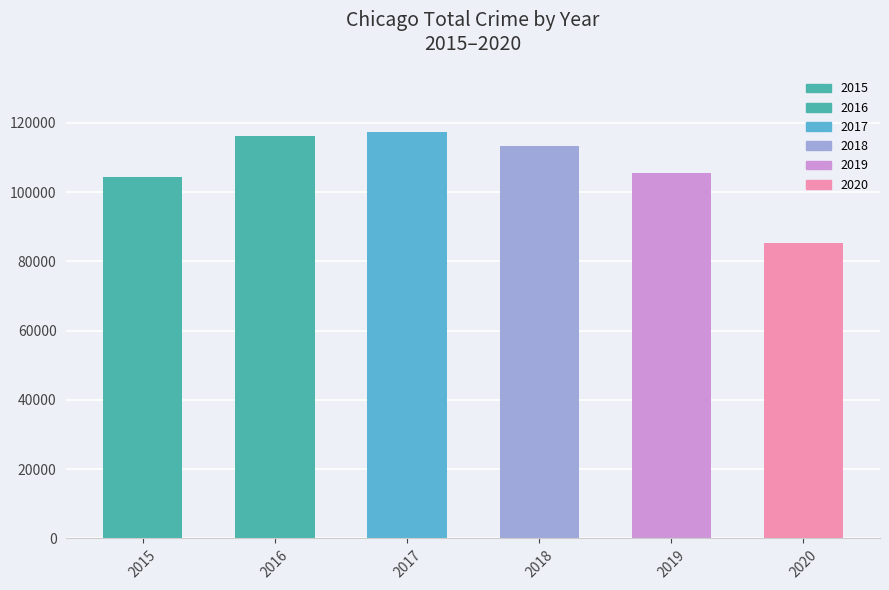

Is it true that the value at 2015 is 104365?

True